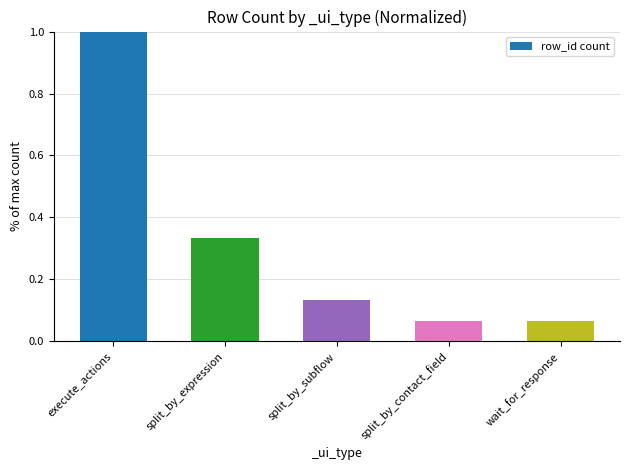

Between execute_actions and split_by_expression, which is larger?

execute_actions